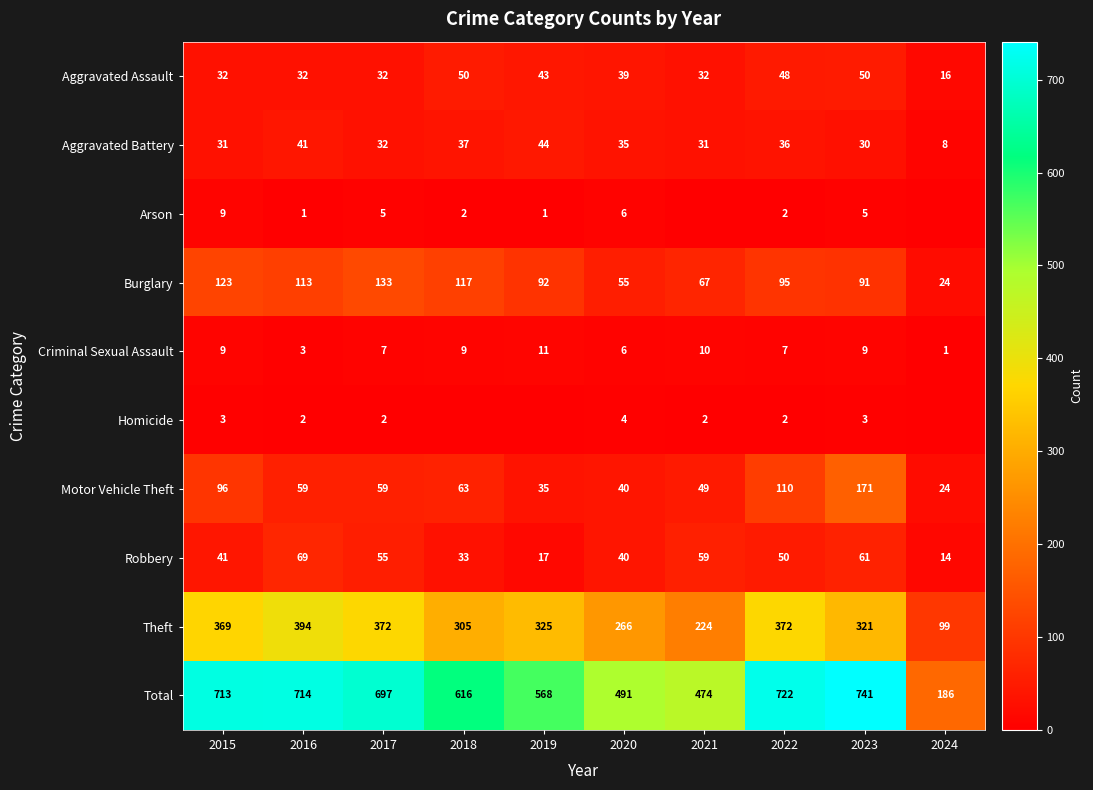

At which category is the sum across all series the highest?

2023